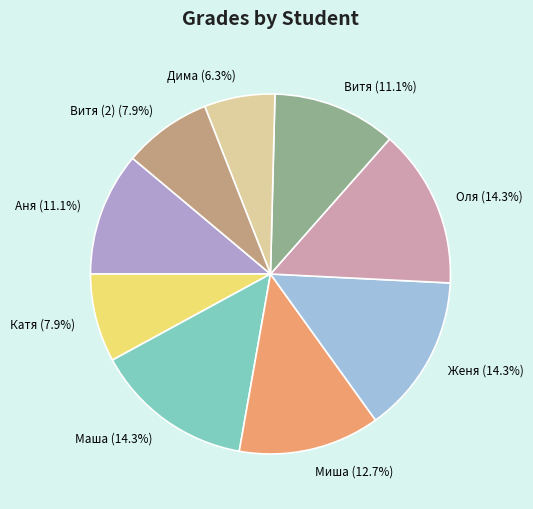

Do Дима and Катя together represent more than half of the pie?

No